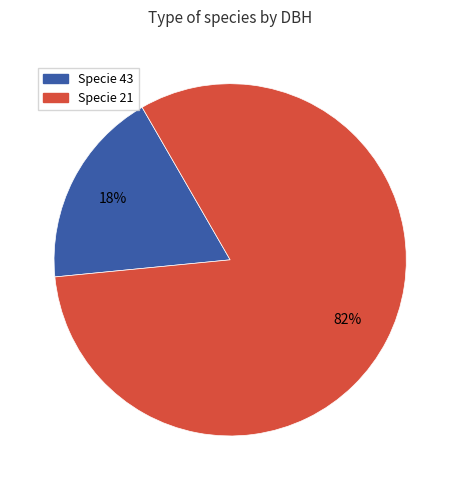

Is there any slice that represents more than half of the pie?

Yes